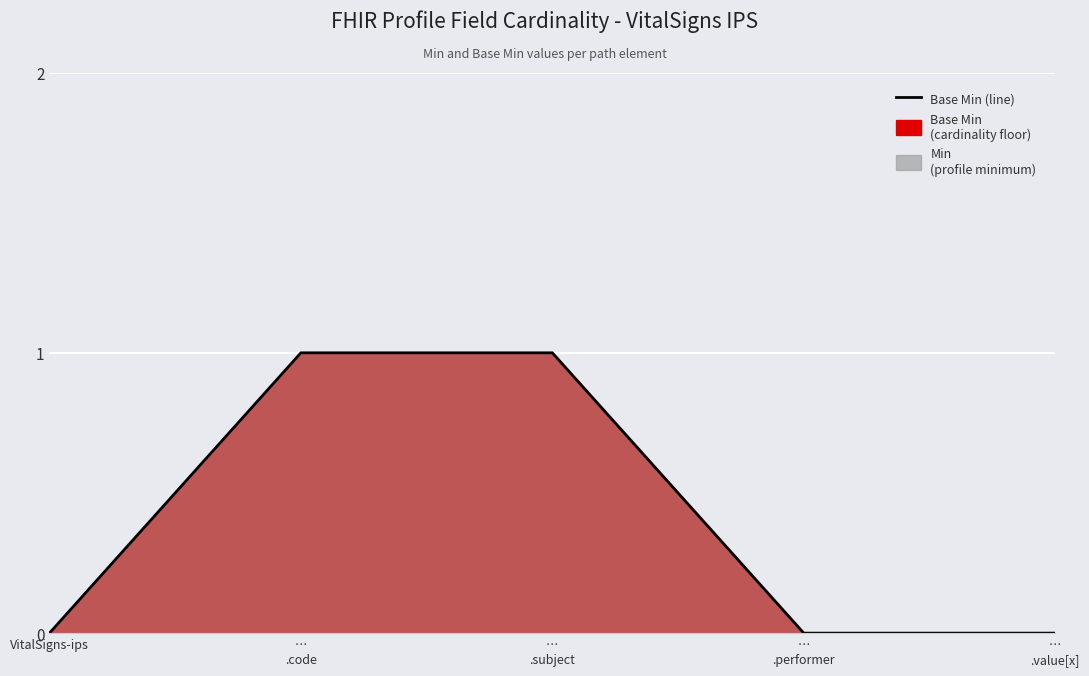

Count the number of values greater than 0.

2